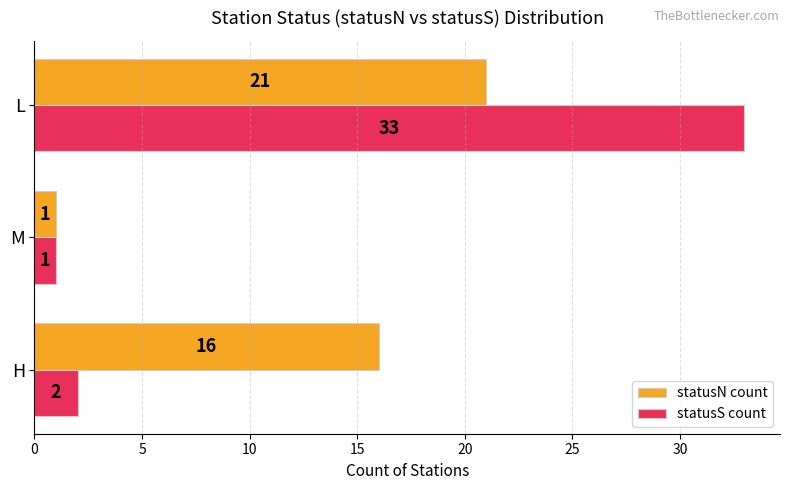

Which category has the highest value in the statusN count series?

L